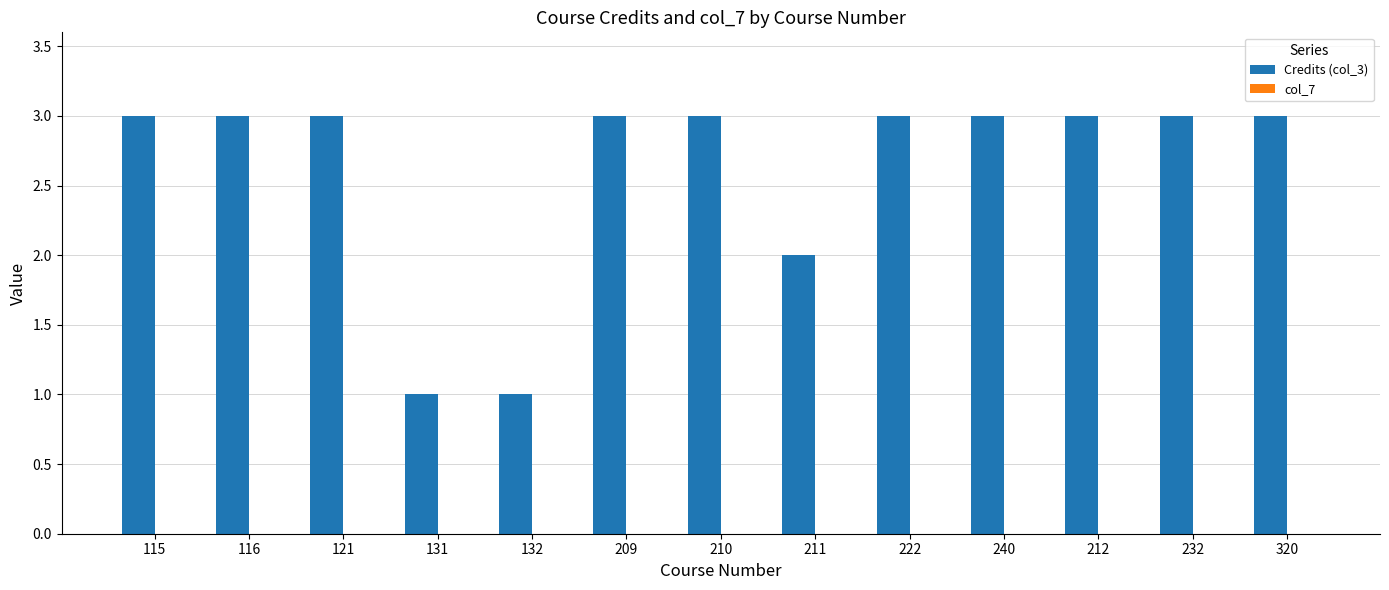

Reading left to right, list all the values displayed in this chart.

115=3	116=3	121=3	131=1	132=1	209=3	210=3	211=2	222=3	240=3	212=3	232=3	320=3